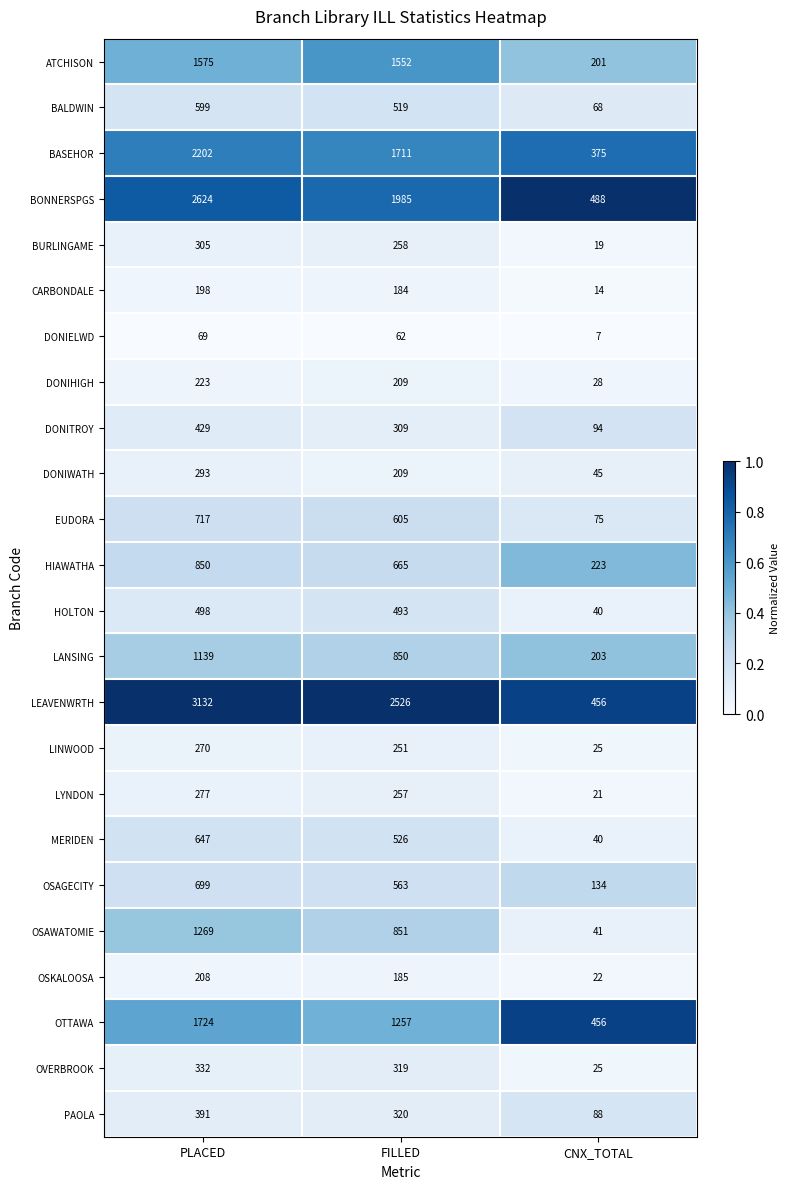

True or false: CARBONDALE has a value of 275 at FILLED.

False